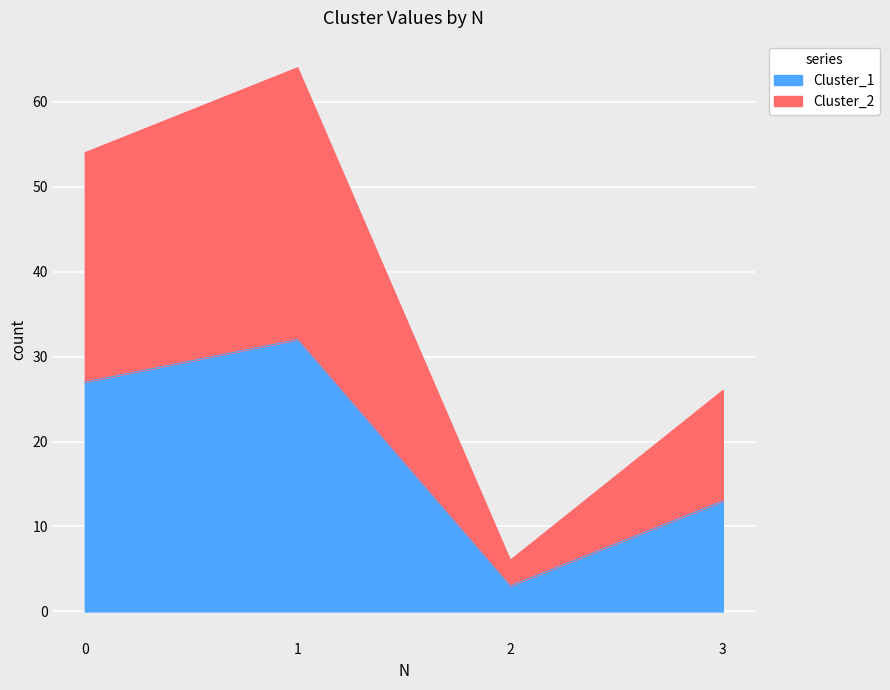

Does the chart display data point markers on the line(s)?

No